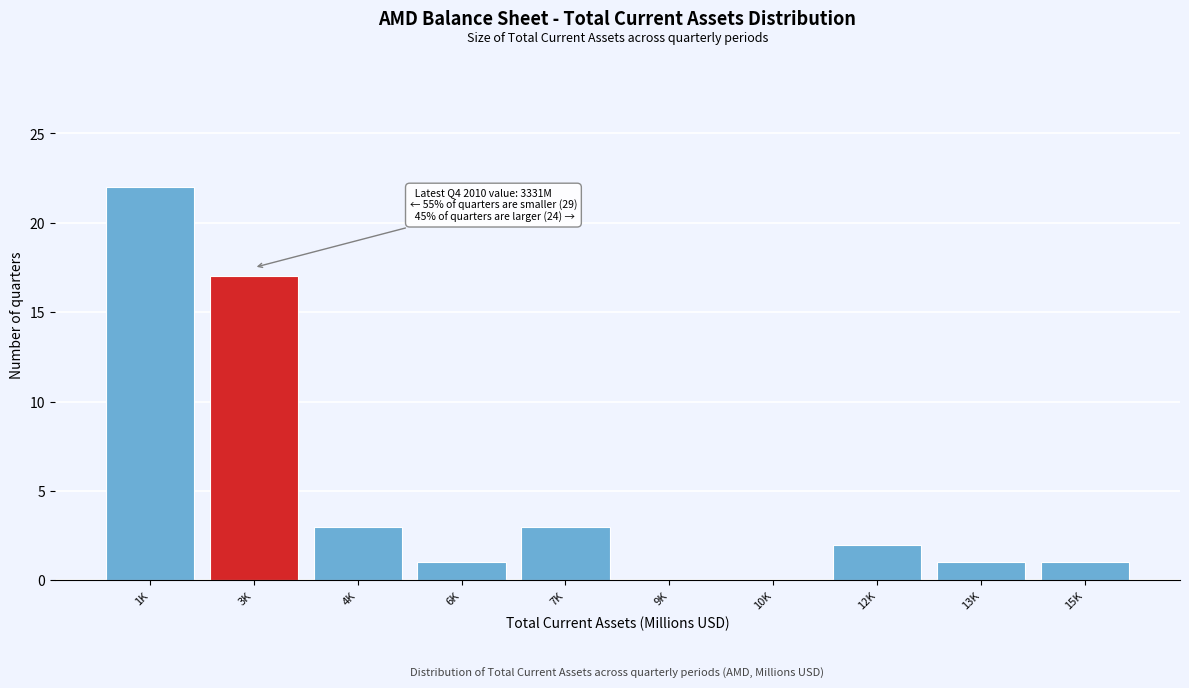

Reading right to left, transcribe all the data shown in this chart.

15K=1	13K=1	12K=2	10K=0	9K=0	7K=3	6K=1	4K=3	3K=17	1K=22